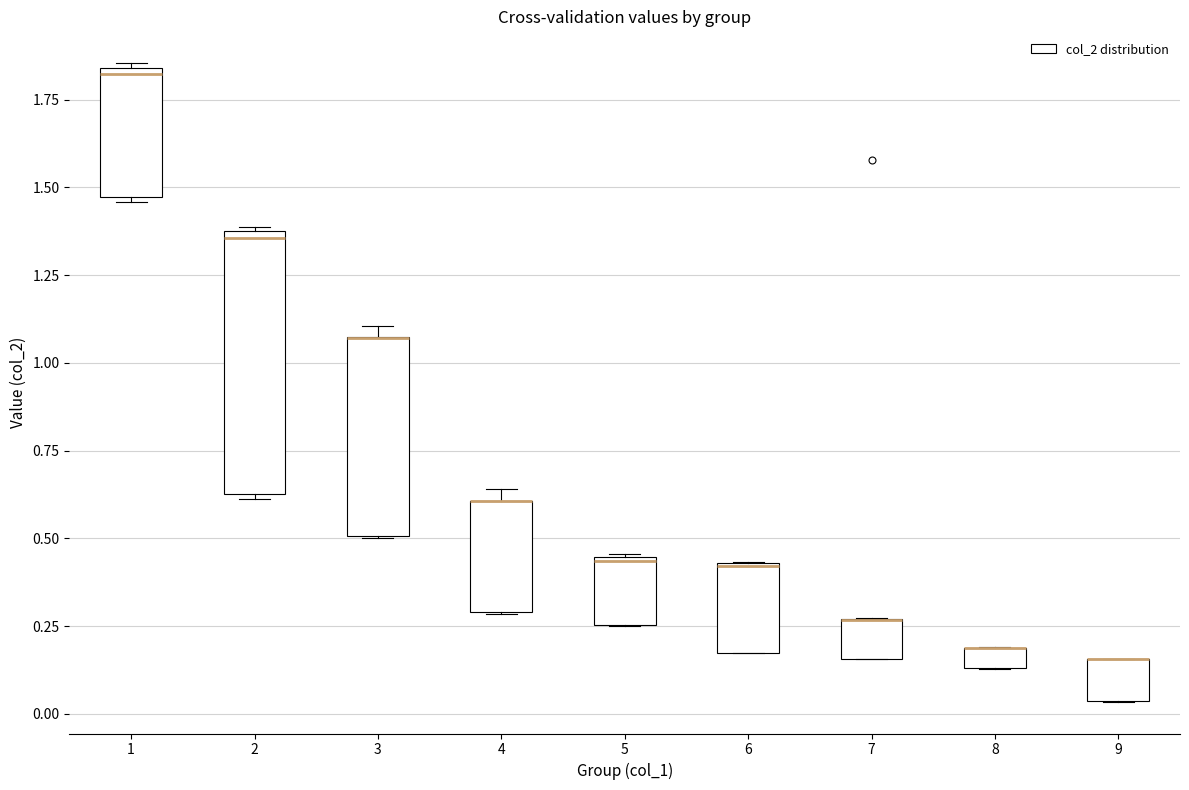

Where is the upper edge of the box at x = 8 on the y-axis? The values are not printed on the chart, so give them approximately, as read against the axis.

0.20